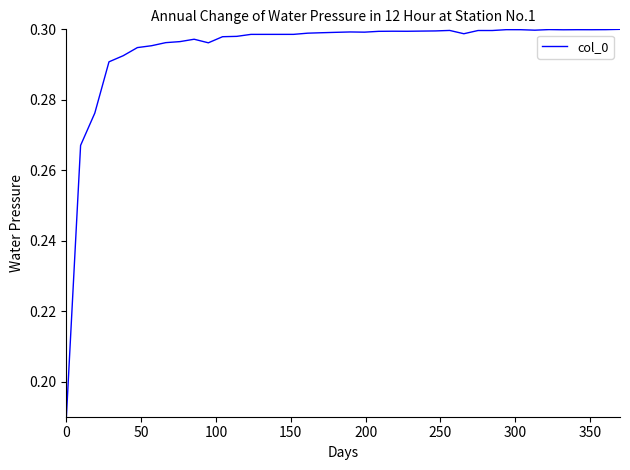

How many points are lower than both their immediate neighbors (excluding endpoints)?

8